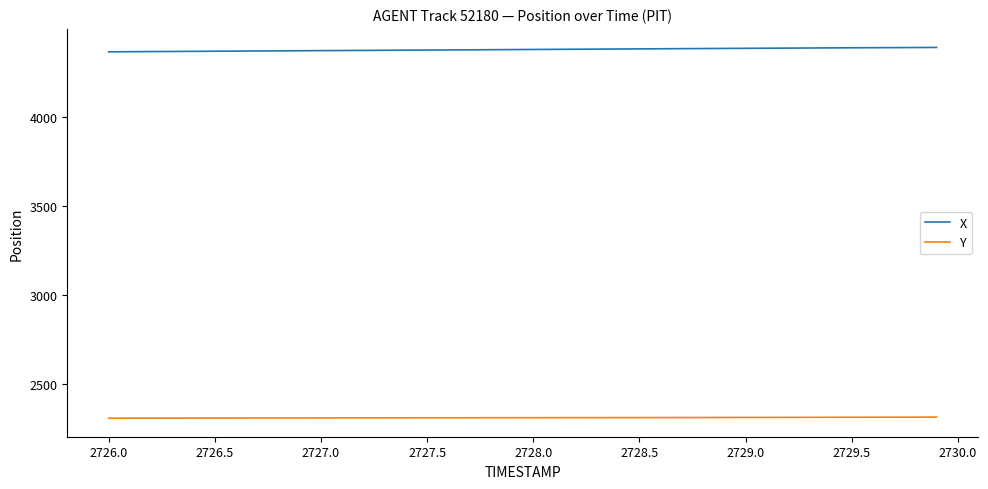

What is the maximum value shown in the chart?

4388.2